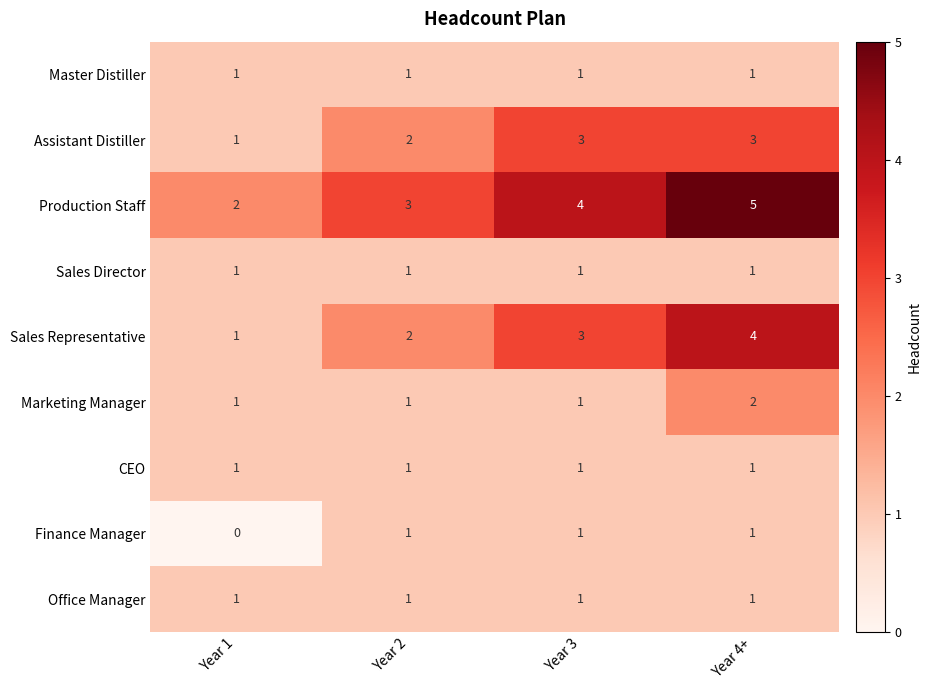

What is the sum of all Finance Manager values?

3